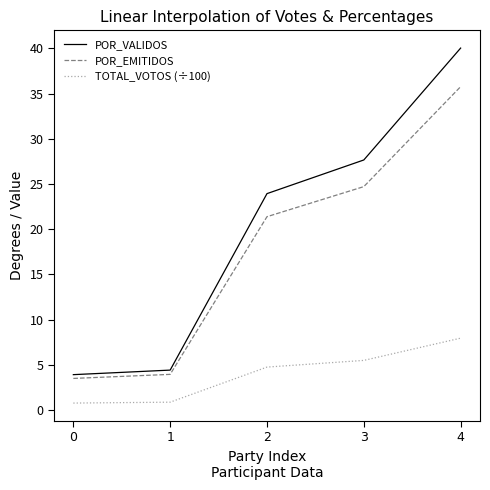

What is the difference between the maximum and minimum values in the POR_EMITIDOS series?

32.3